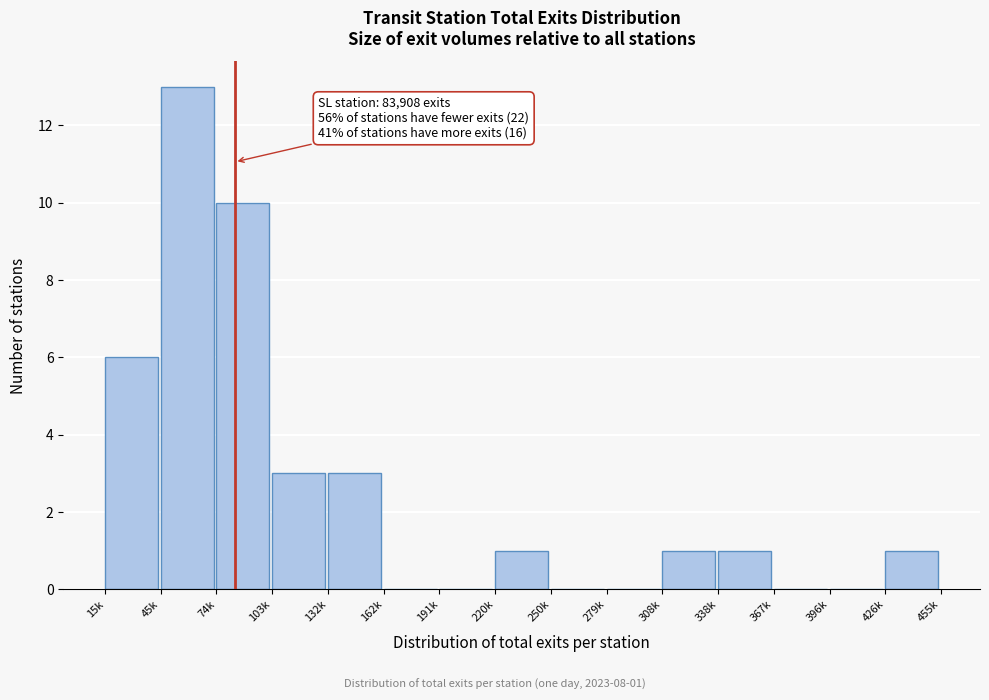

Reading left to right, what are all the values shown in this chart?

15k=6	45k=13	74k=10	103k=3	132k=3	162k=0	191k=0	220k=1	250k=0	279k=0	308k=1	338k=1	367k=0	396k=0	426k=1